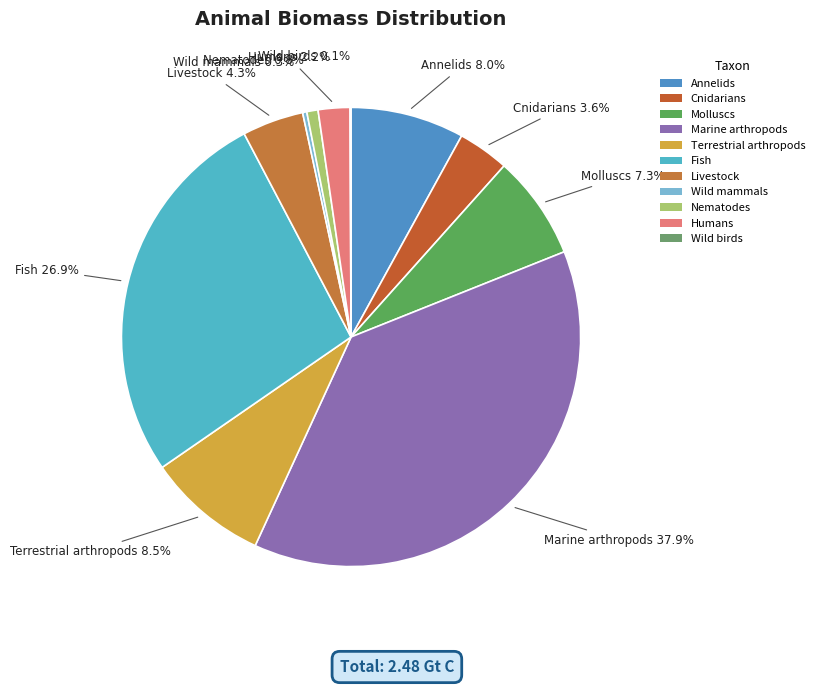

To the nearest percent, what is the combined percentage of Annelids and Cnidarians?

12%